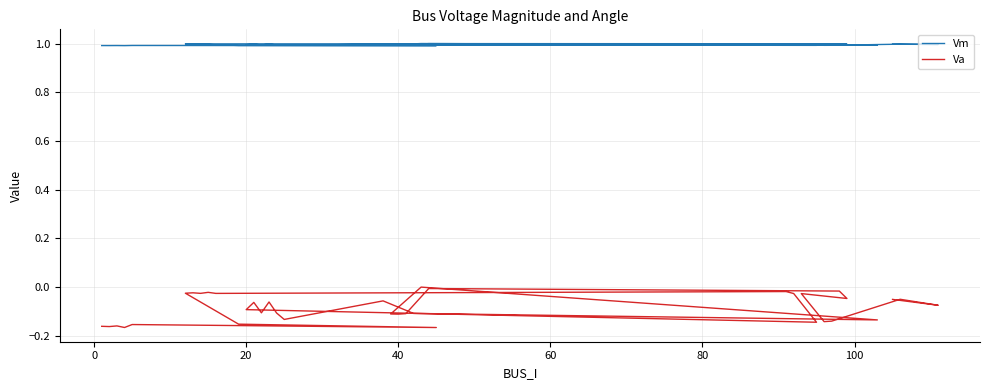

How many data points in Va are less than 0?

36